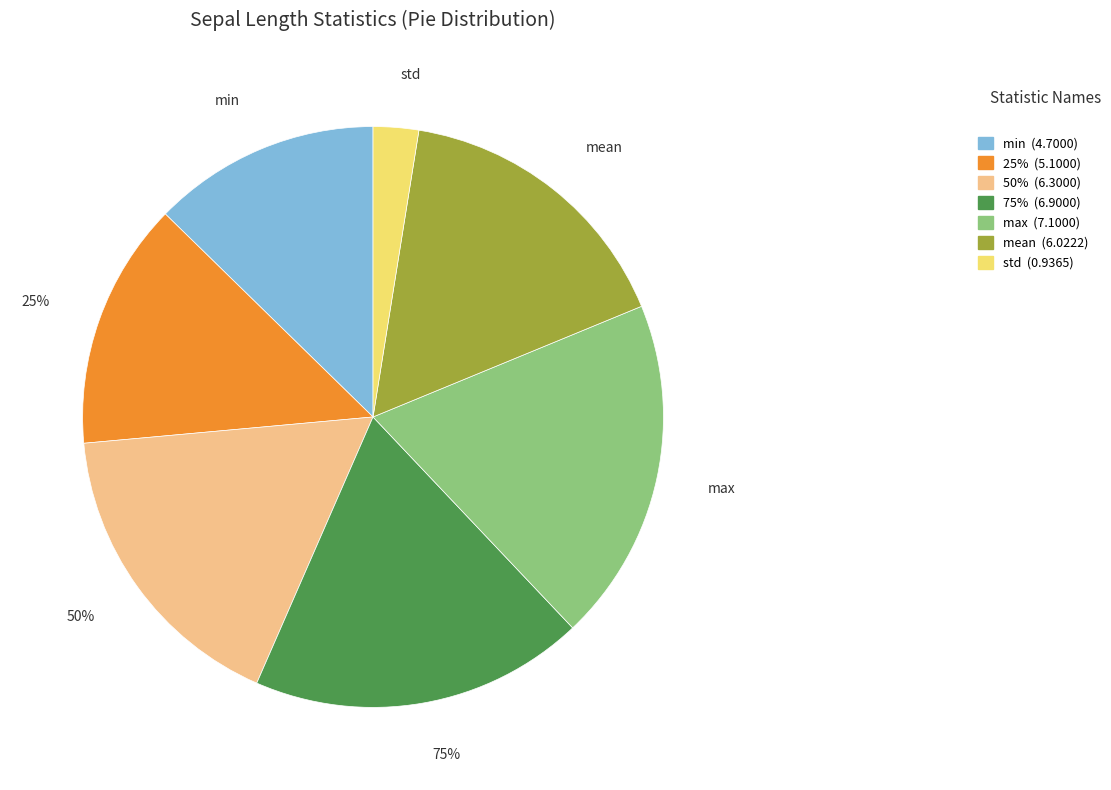

How many slices are in this pie chart?

7